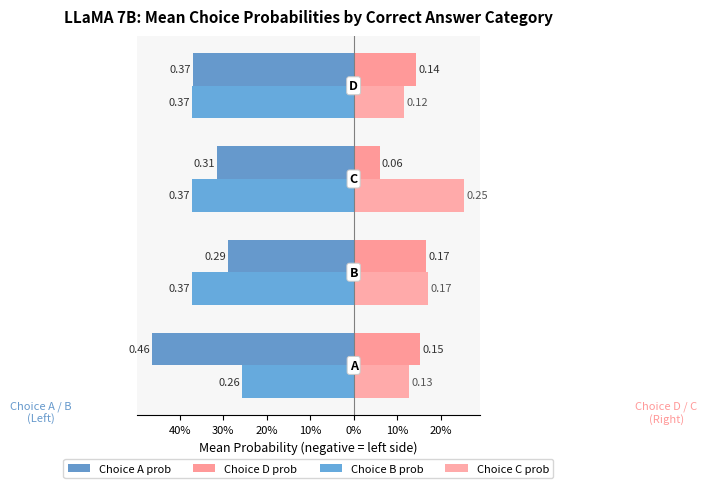

How many bars are there in each group?

4